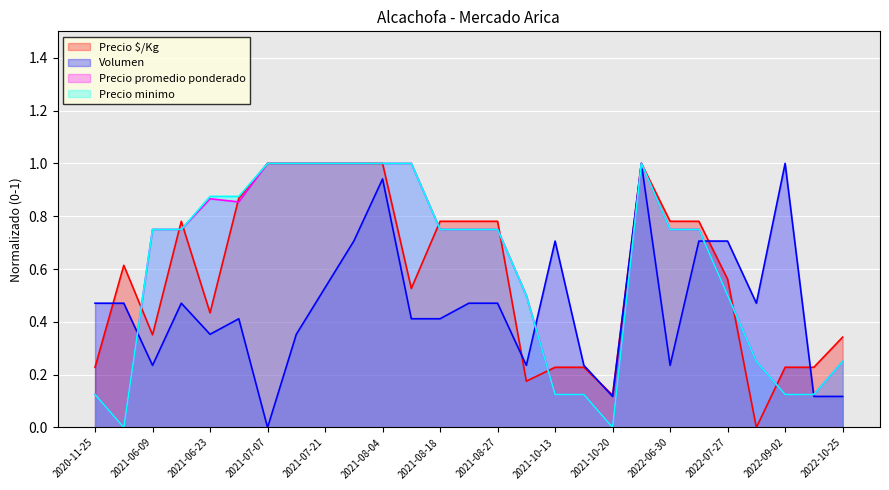

Is it true that Precio promedio ponderado equals 1.7 at 2022-05-25?

False